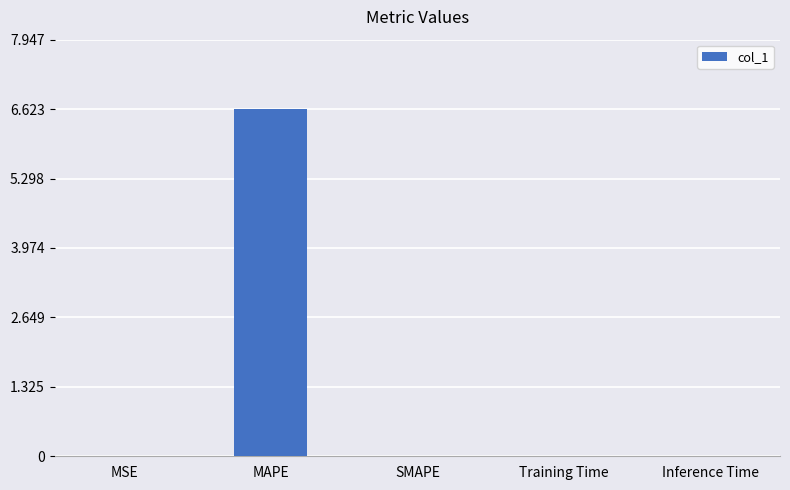

How many series are shown in this chart?

1